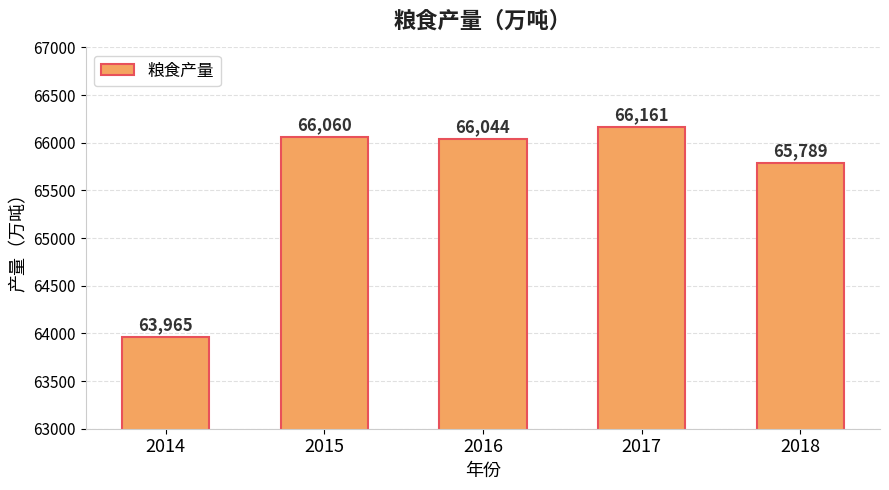

Rank the categories by value from lowest to highest.

2014, 2018, 2016, 2015, 2017